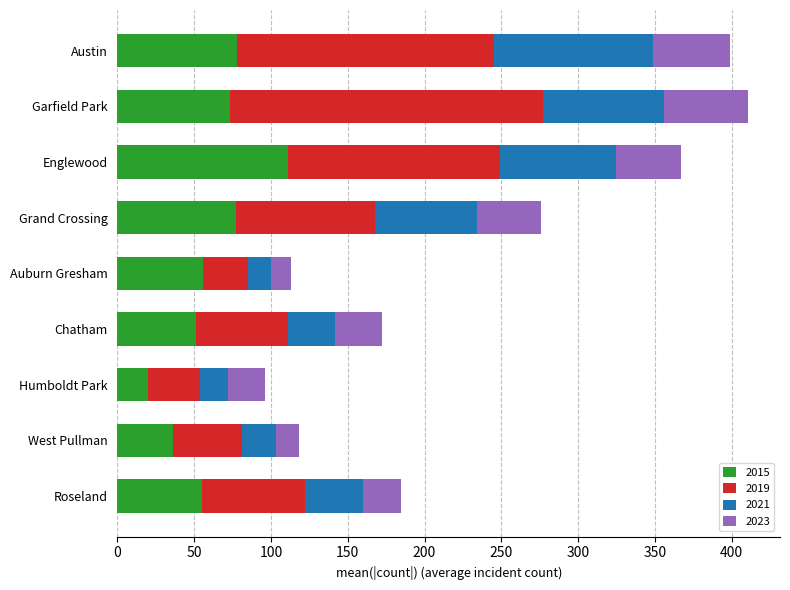

At which label does 2015 reach its minimum?

Humboldt Park